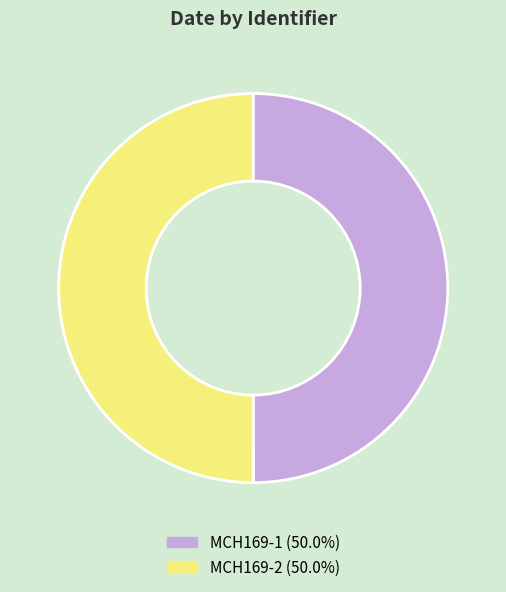

Is the sum of MCH169-1 (50.0%) and MCH169-2 (50.0%) greater than half?

Yes